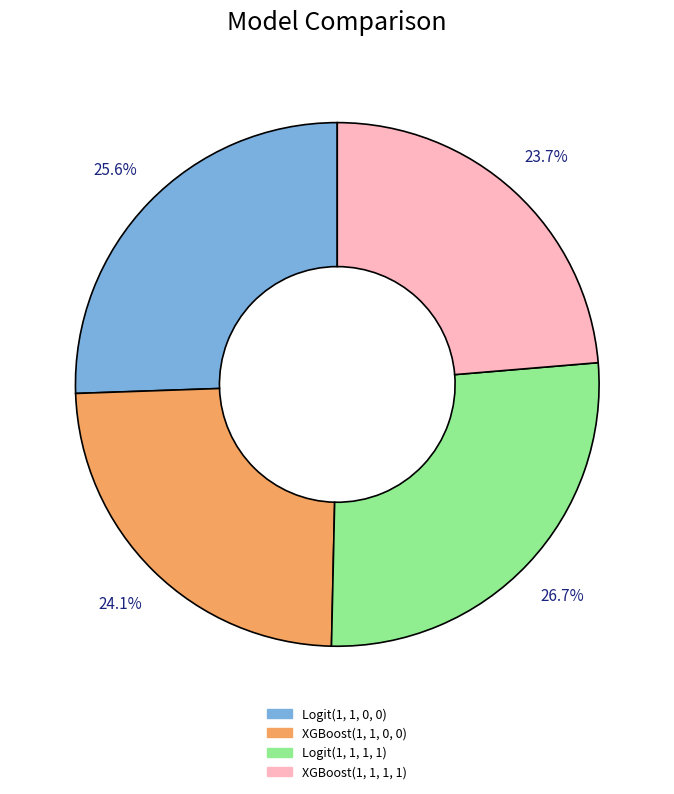

To the nearest percent, what portion does XGBoost(1, 1, 0, 0) represent?

24%